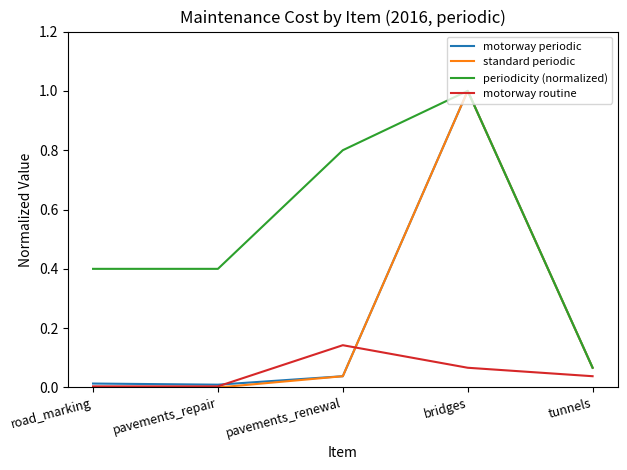

True or false: motorway routine has a value of 0.0 at tunnels.

True